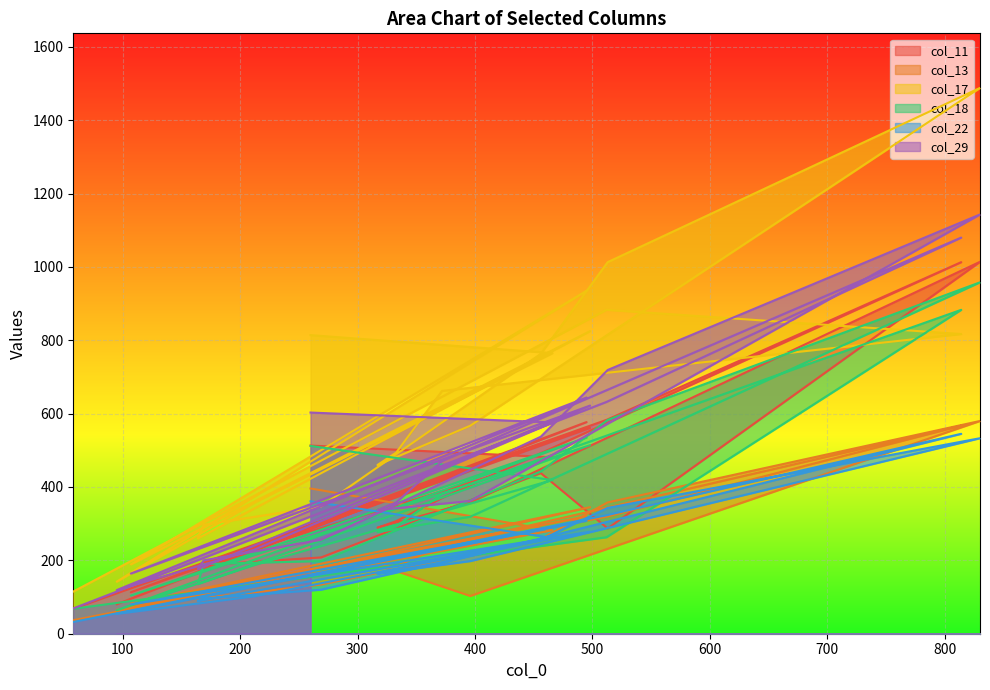

Which series has the widest spread of values?

col_17